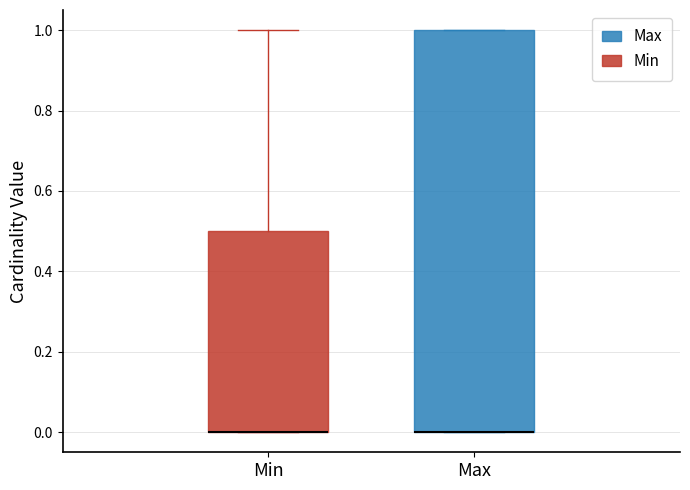

Which box is the tallest, from its lower edge to its upper edge?

Max